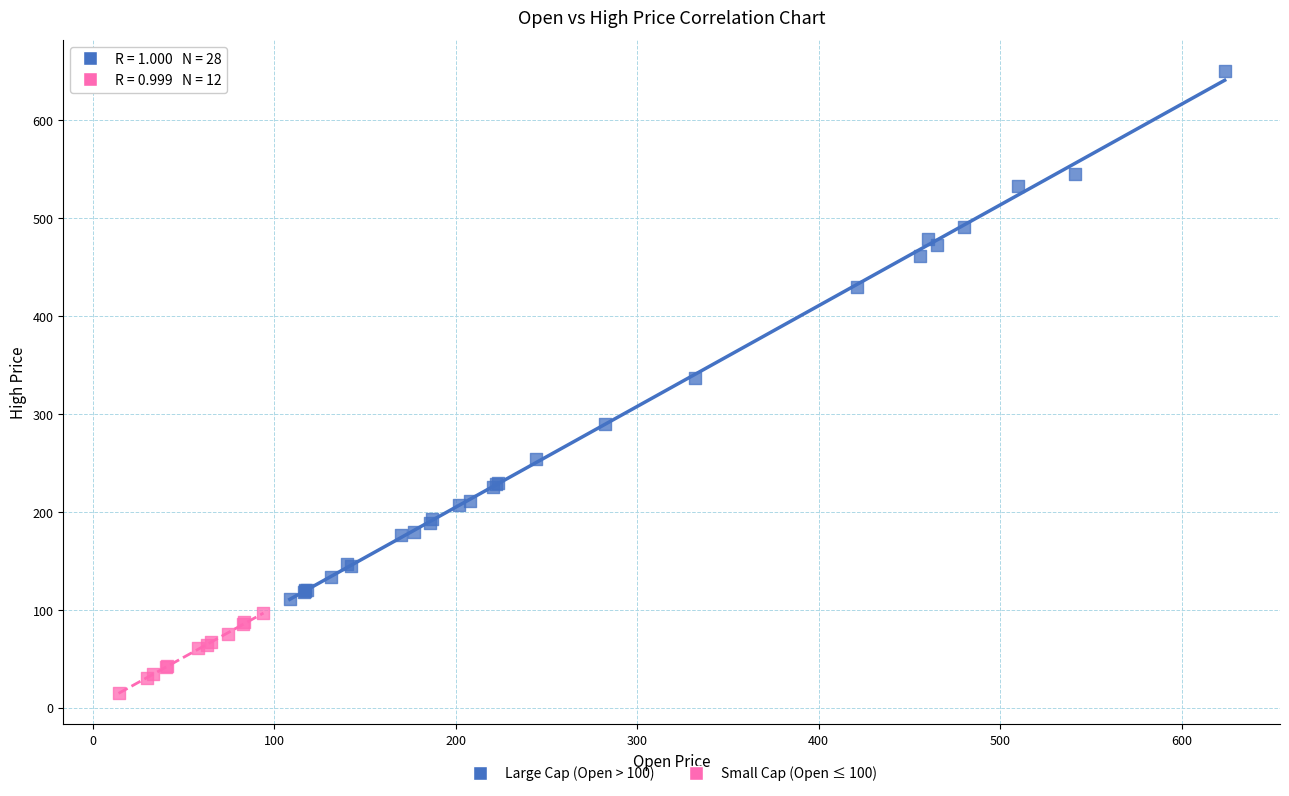

What are all the series names shown in the legend?

Large Cap (Open > 100), Small Cap (Open ≤ 100)